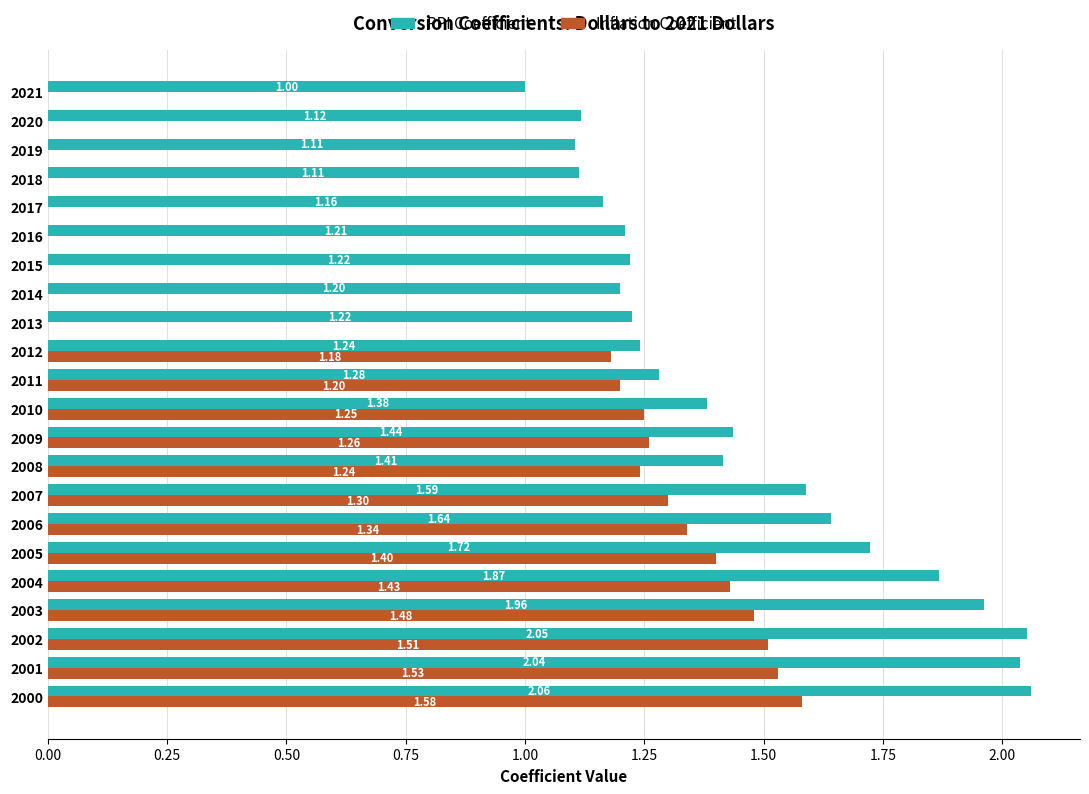

Between 2000 and 2014, which series saw the biggest shift?

Inflation Coefficient